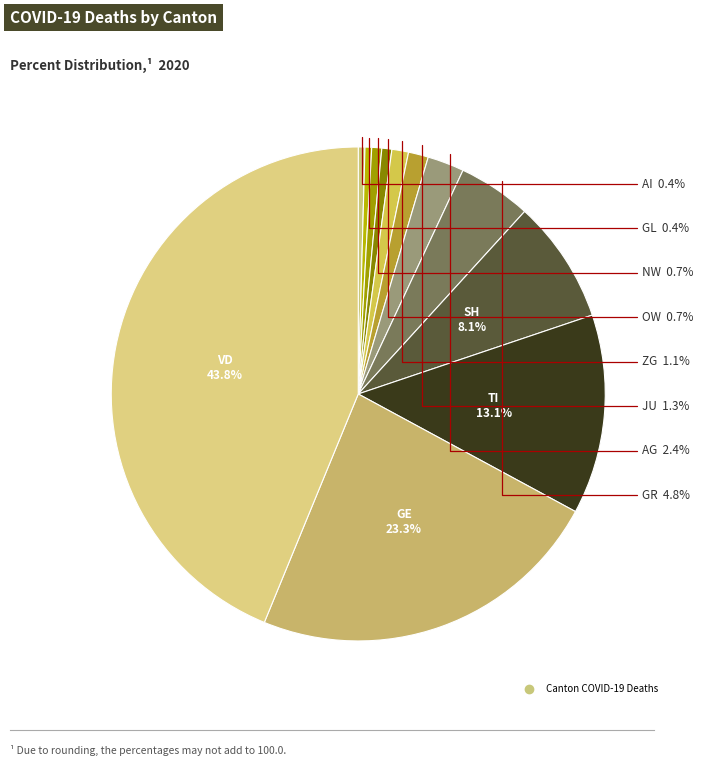

Rank the categories by value from highest to lowest.

VD, GE, TI, SH, GR, AG, JU, ZG, NW, OW, AI, GL